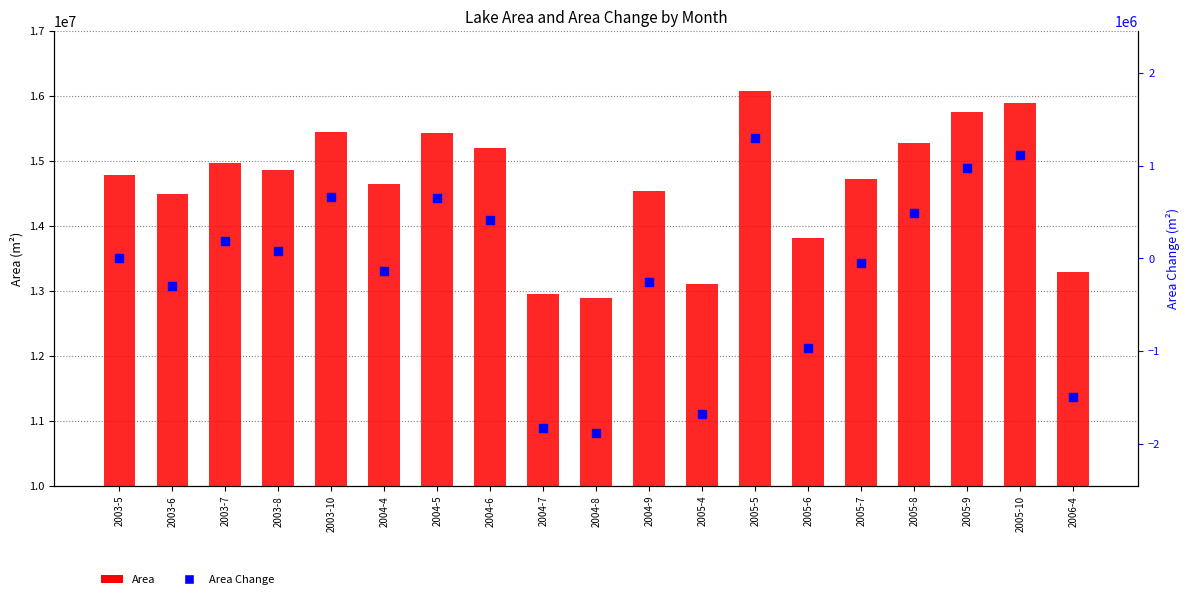

Which series contains the highest Y value?

Area